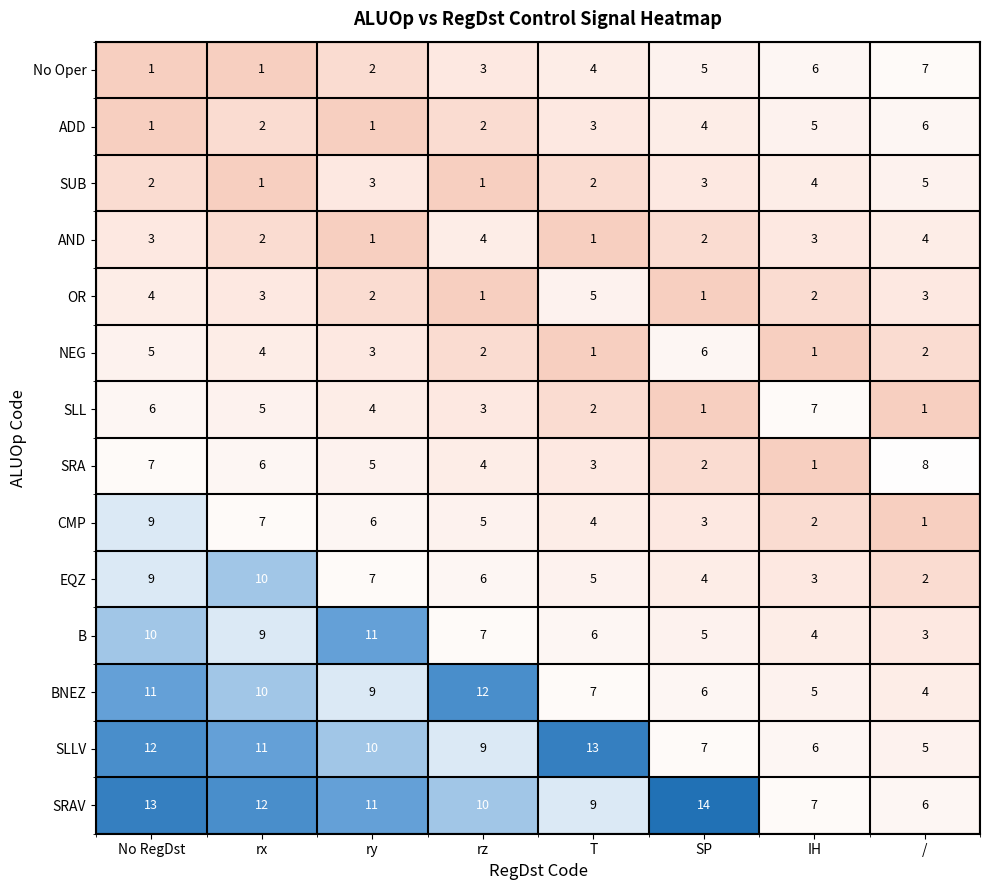

What is the maximum value shown in the chart?

14